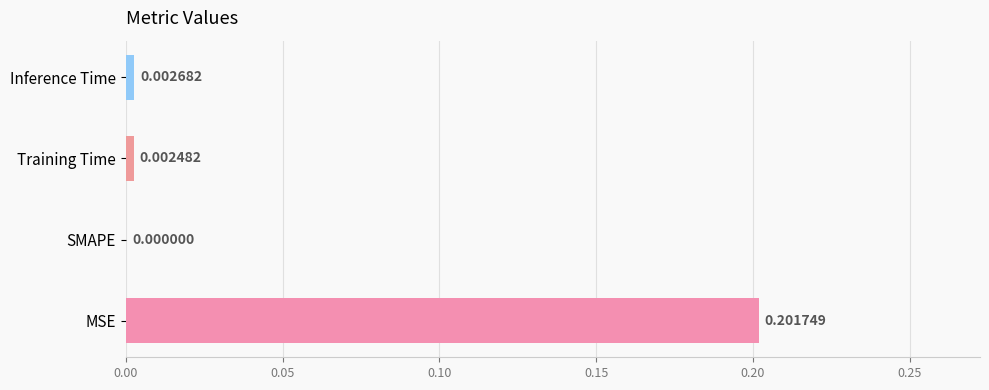

Where is the data nearest to the value 0?

SMAPE